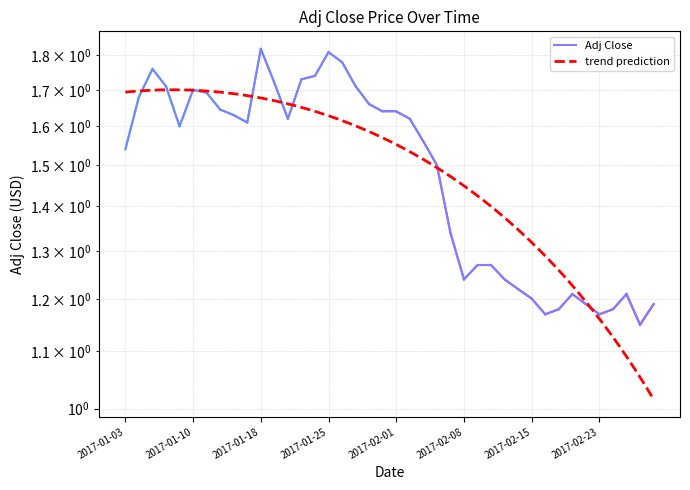

Rank the categories by value from highest to lowest.

2017-01-18, 2017-01-25, 2017-01-26, 2017-01-05, 2017-01-24, 2017-01-23, 2017-01-19, 2017-01-06, 2017-01-27, 2017-01-10, 2017-01-11, 2017-01-04, 2017-01-30, 2017-01-12, 2017-01-31, 2017-02-01, 2017-01-13, 2017-01-20, 2017-02-02, 2017-01-17, 2017-01-09, 2017-02-03, 2017-01-03, 2017-02-06, 2017-02-07, 2017-02-09, 2017-02-10, 2017-02-08, 2017-02-13, 2017-02-14, 2017-02-21, 2017-02-27, 2017-02-15, 2017-02-22, 2017-03-01, 2017-02-17, 2017-02-24, 2017-02-16, 2017-02-23, 2017-02-28